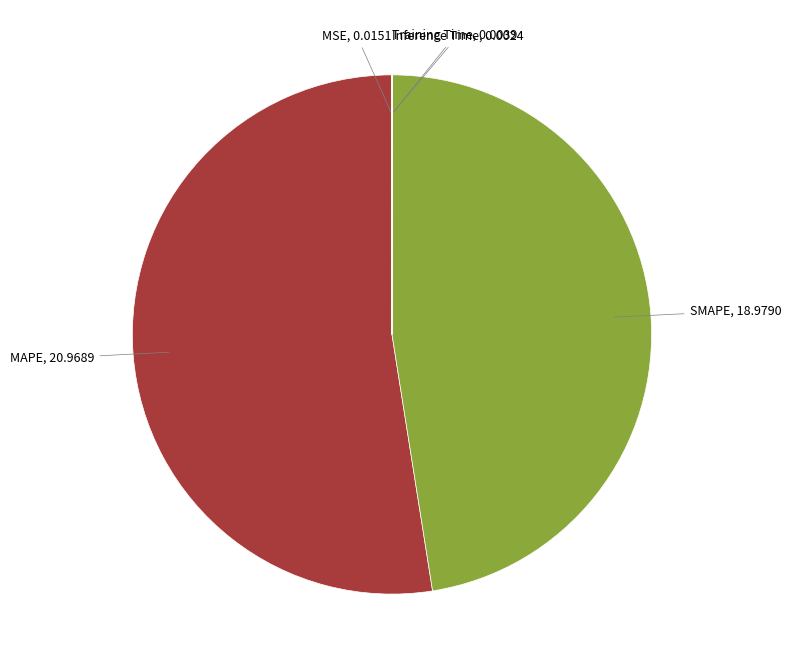

Is there any slice that represents more than half of the pie?

Yes